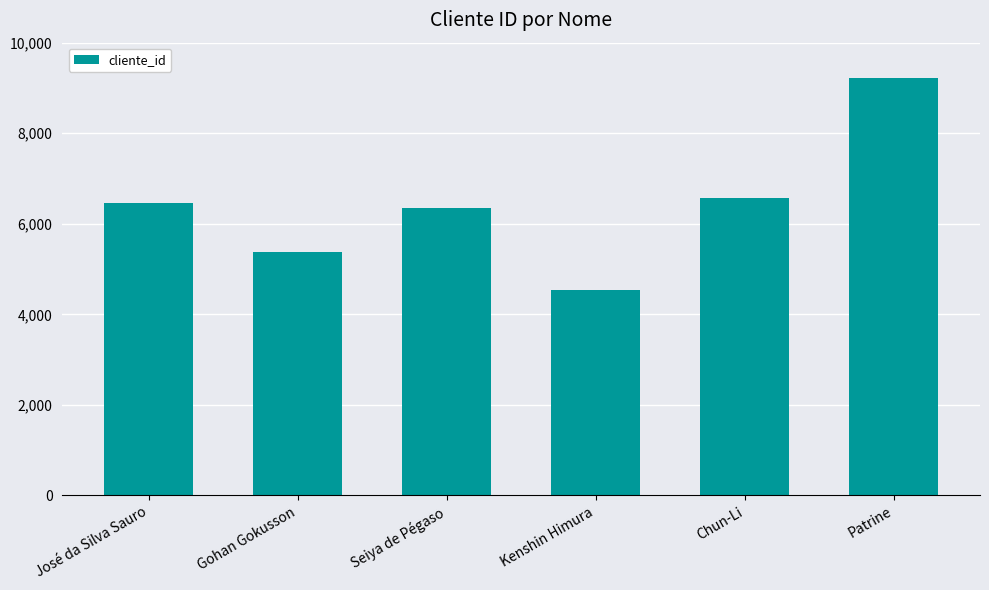

Which has a higher value, Seiya de Pégaso or Gohan Gokusson?

Seiya de Pégaso